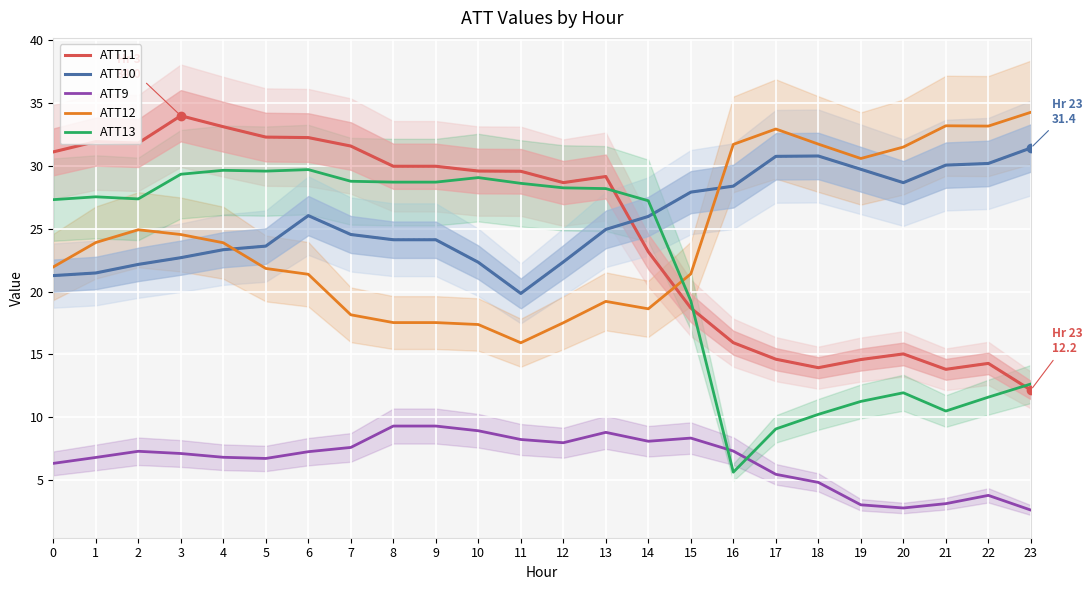

Reading left to right, list all the values displayed in this chart.

ATT11: 0=31.1	1=31.9	2=31.8	3=34.0	4=33.1	5=32.3	6=32.3	7=31.6	8=30.0	9=30.0	10=29.6	11=29.6	12=28.7	13=29.2	14=23.2	15=18.7	16=15.9	17=14.6	18=13.9	19=14.6	20=15.0	21=13.8	22=14.3	23=12.2
ATT10: 0=21.3	1=21.5	2=22.2	3=22.7	4=23.3	5=23.6	6=26.0	7=24.5	8=24.1	9=24.1	10=22.3	11=19.9	12=22.4	13=24.9	14=26.0	15=27.9	16=28.4	17=30.8	18=30.8	19=29.7	20=28.7	21=30.1	22=30.2	23=31.4
ATT9: 0=6.3	1=6.8	2=7.3	3=7.1	4=6.8	5=6.7	6=7.3	7=7.6	8=9.3	9=9.3	10=8.9	11=8.2	12=8.0	13=8.8	14=8.1	15=8.3	16=7.3	17=5.5	18=4.8	19=3.0	20=2.8	21=3.1	22=3.8	23=2.6
ATT12: 0=22.0	1=23.9	2=24.9	3=24.5	4=23.9	5=21.8	6=21.4	7=18.2	8=17.5	9=17.5	10=17.4	11=15.9	12=17.5	13=19.2	14=18.6	15=21.4	16=31.7	17=32.9	18=31.7	19=30.6	20=31.5	21=33.2	22=33.2	23=34.3
ATT13: 0=27.3	1=27.5	2=27.4	3=29.3	4=29.7	5=29.6	6=29.7	7=28.8	8=28.7	9=28.7	10=29.1	11=28.6	12=28.3	13=28.2	14=27.2	15=19.3	16=5.6	17=9.1	18=10.2	19=11.3	20=11.9	21=10.5	22=11.6	23=12.6